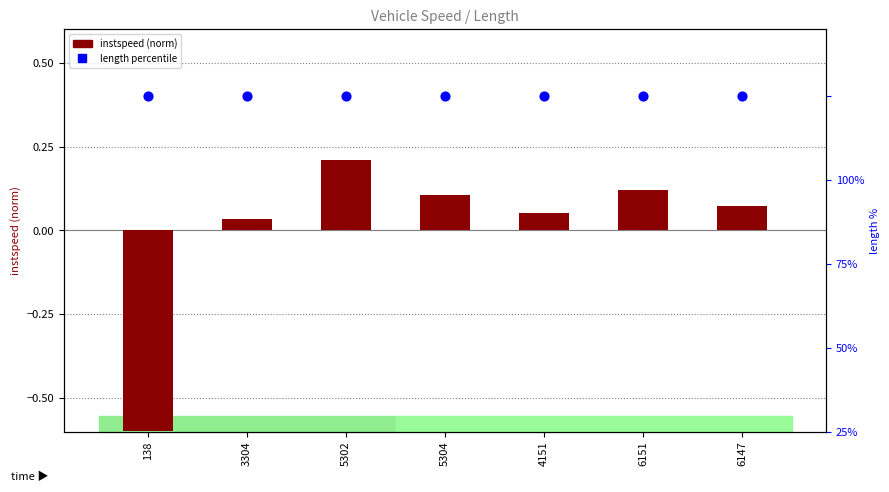

Which series has the largest Y range (max minus min)?

instspeed (norm)